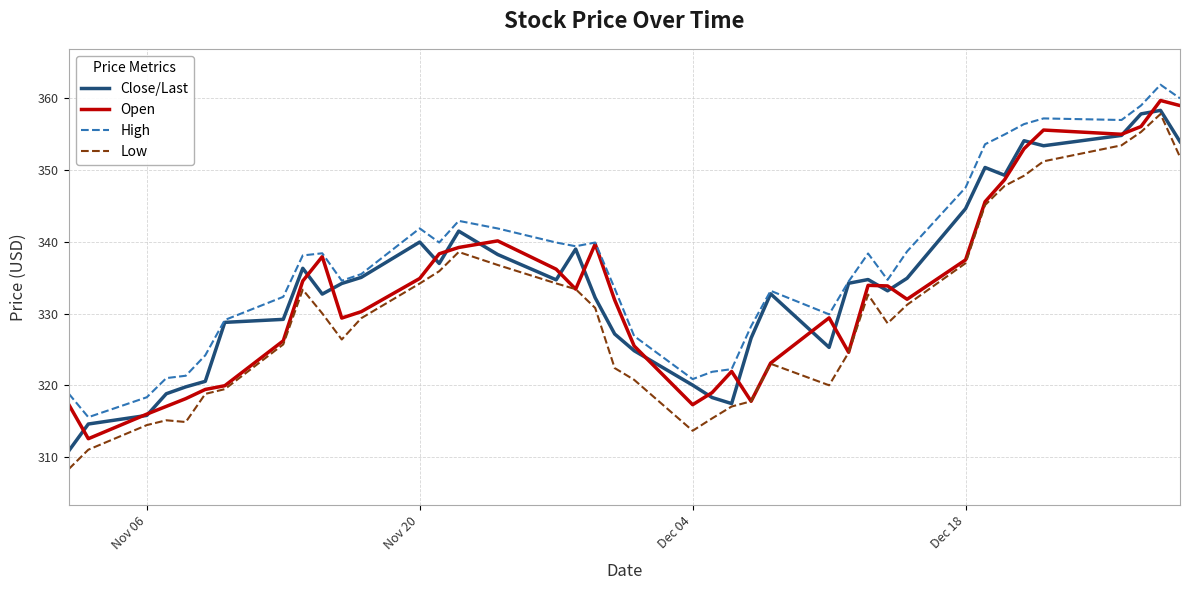

How many interior local peaks does the Open series have?

8